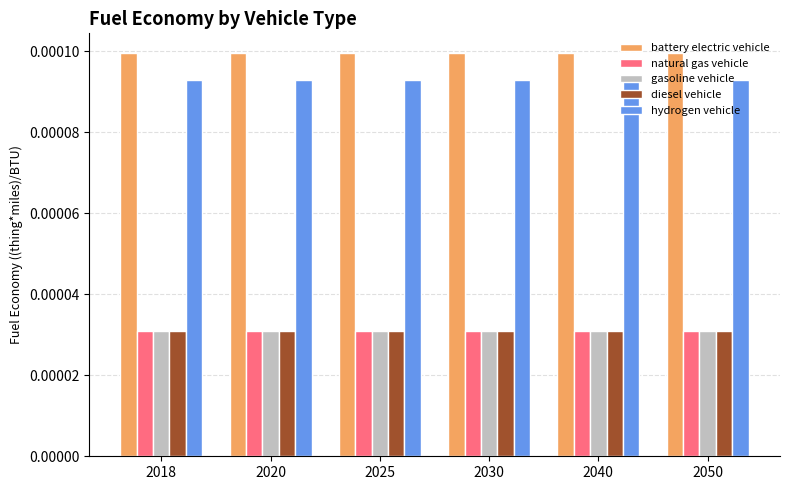

How many bars are there in total?

30